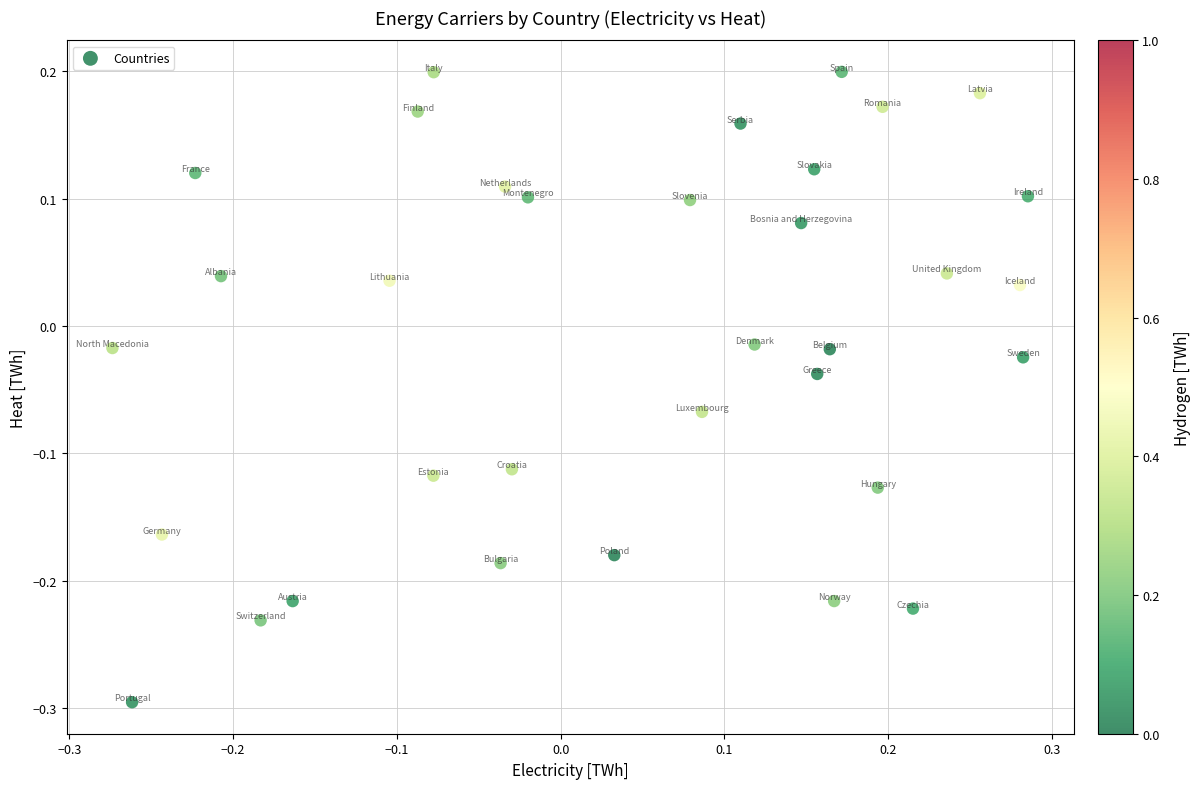

What is the range of X values (max minus min)?

0.6